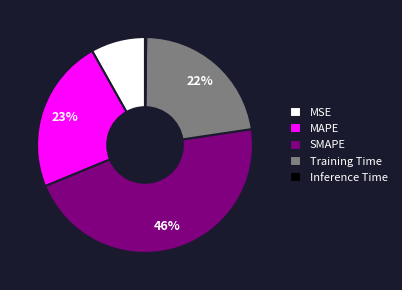

What is the largest slice in the pie chart?

SMAPE